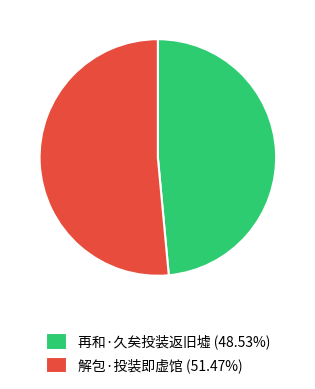

Is it true that 解包·投装即虚馆 is 51% of the pie?

True